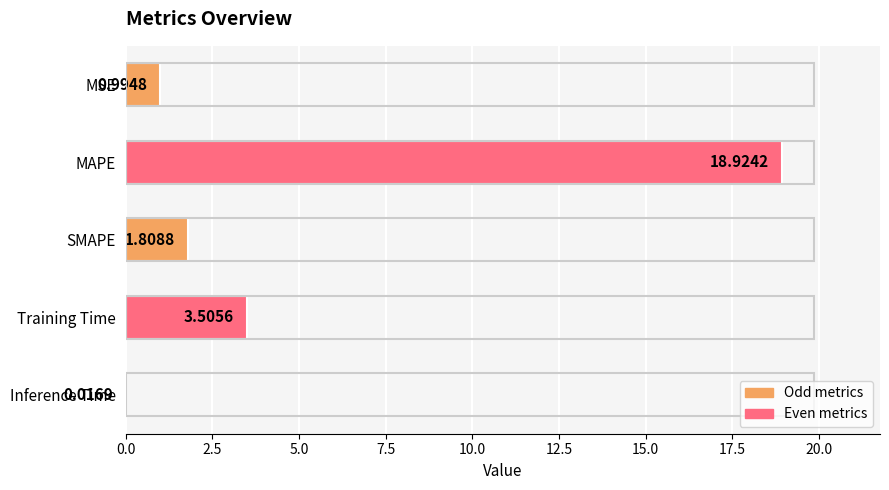

What is the change in value from MSE to SMAPE?

+0.8